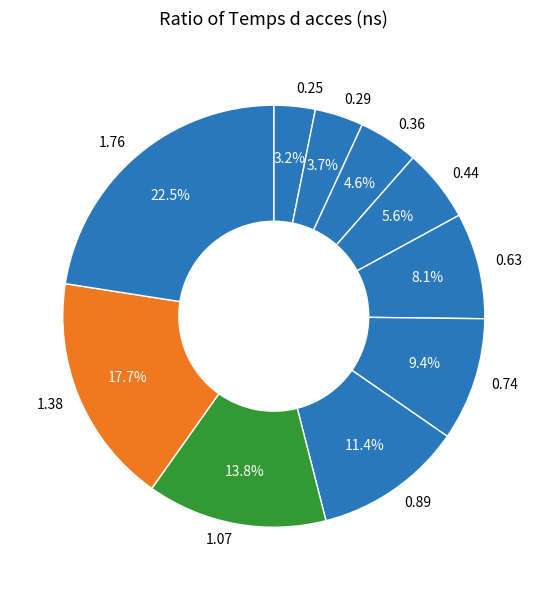

Is there any slice that represents more than half of the pie?

No